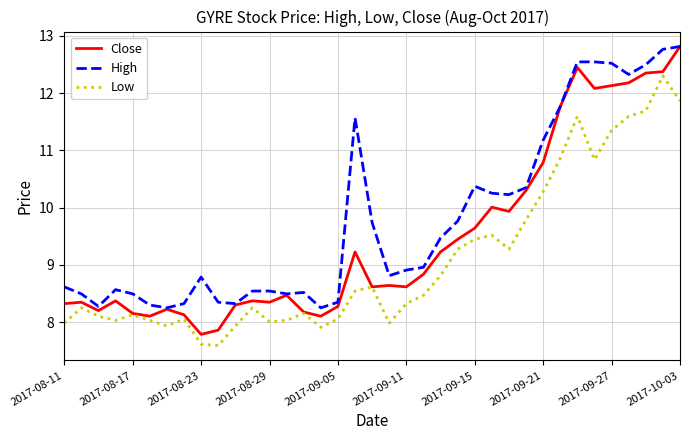

Which series has the widest spread of values?

Close